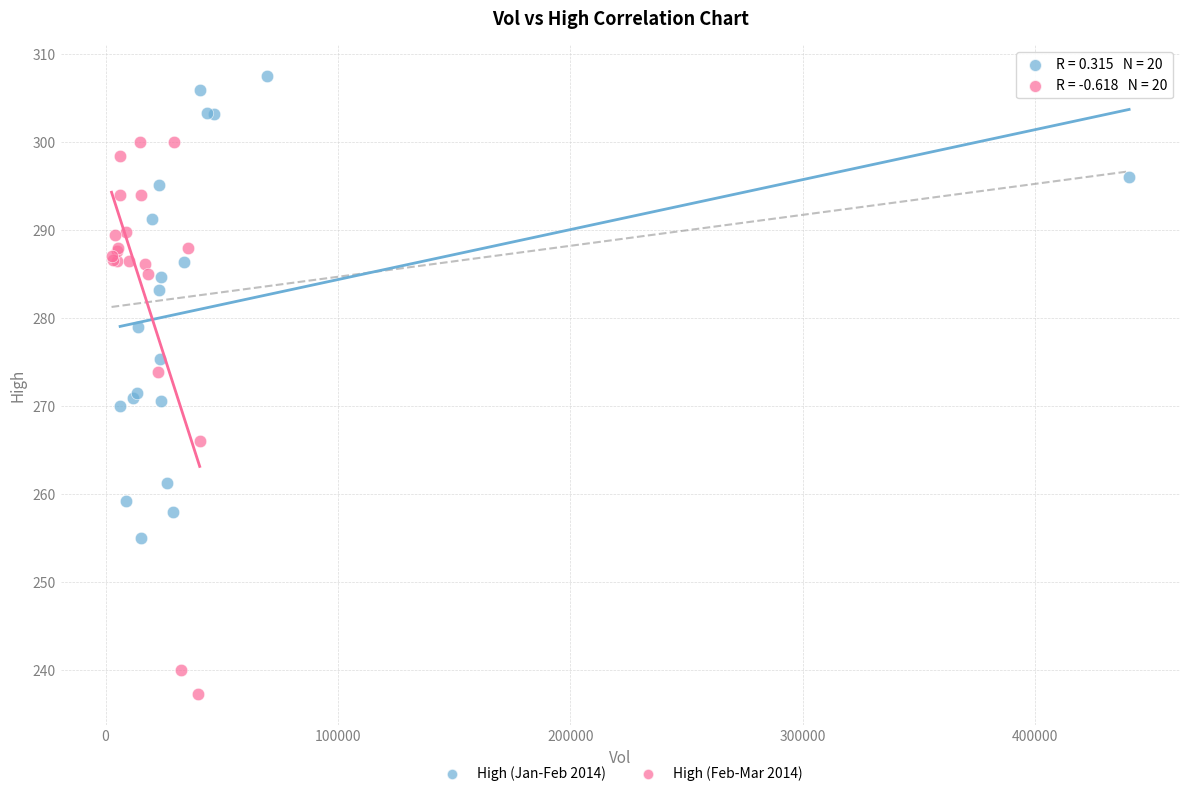

Which series contains the highest Y value?

High (Jan-Feb 2014)